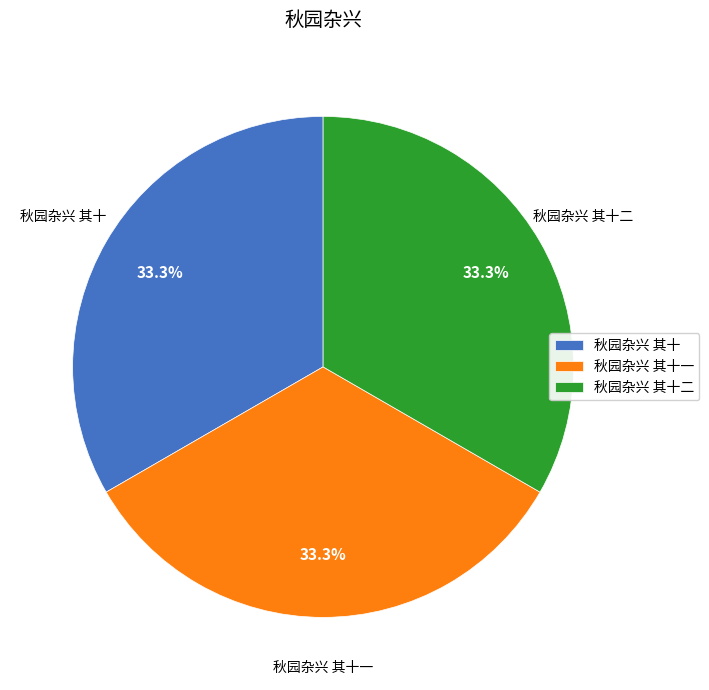

What percentage is the 秋园杂兴 其十 slice, to the nearest percent?

33%